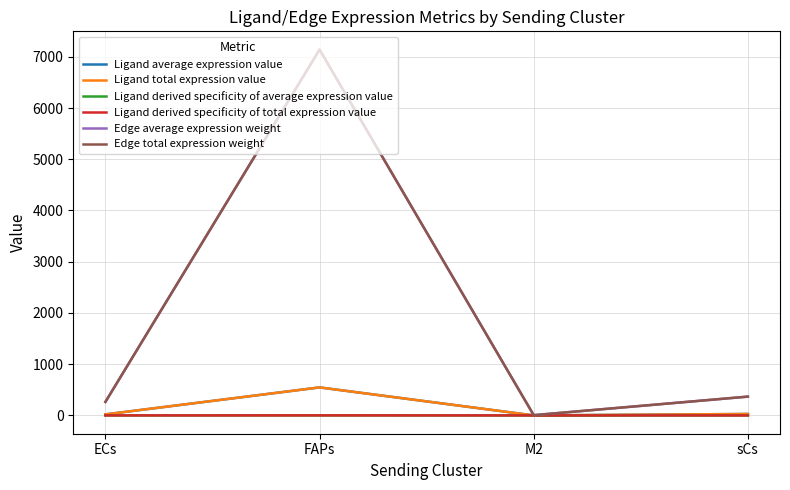

True or false: Ligand average expression value has more than 1 interior local peaks.

False